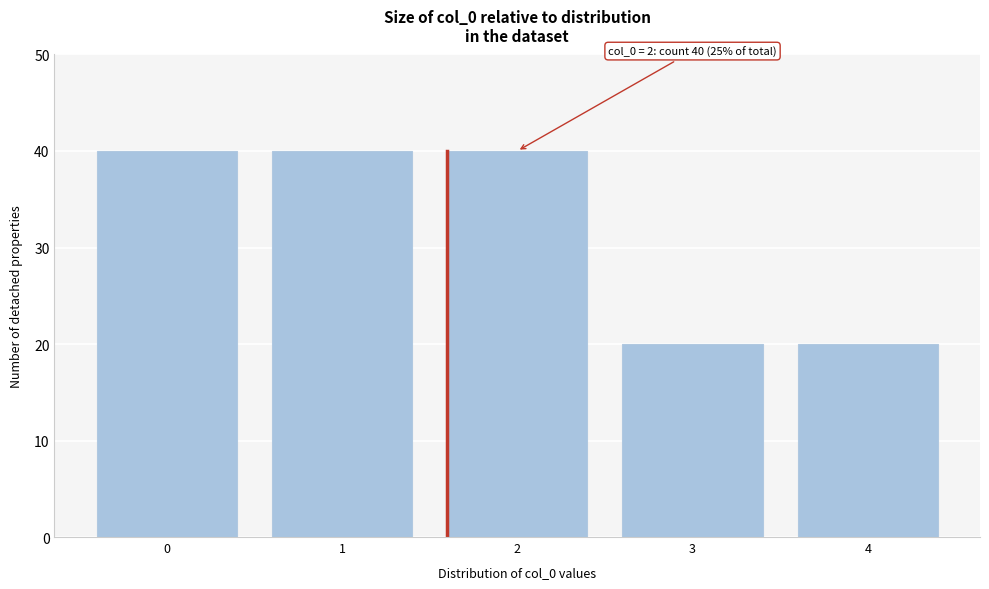

Reading right to left, what are all the values shown in this chart?

20	20	40	40	40